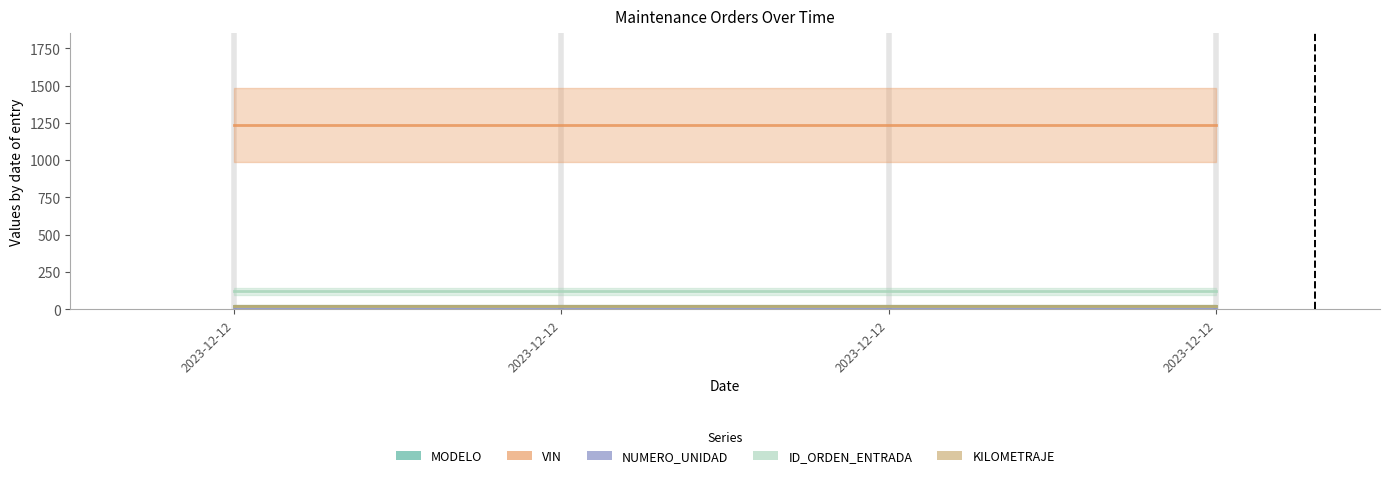

What is the value of the NUMERO_UNIDAD point at the 3rd from the left?

1